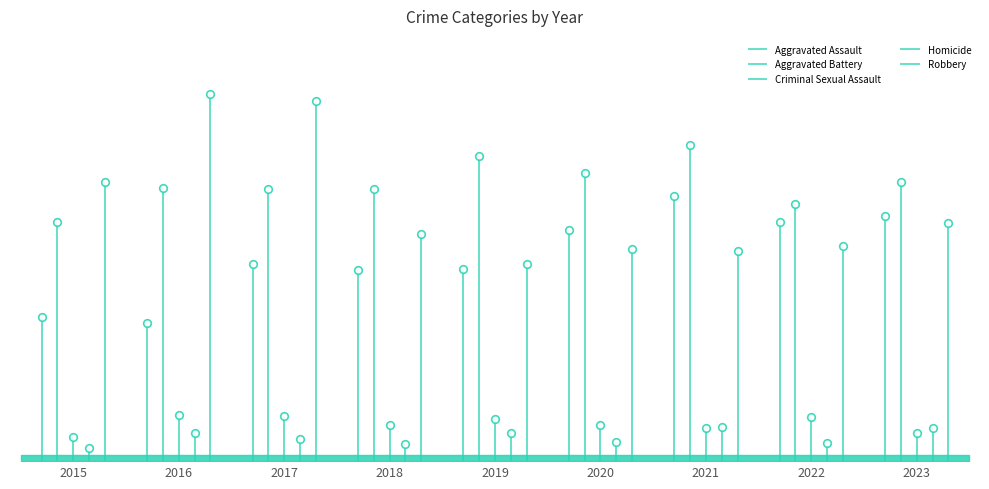

Is the value of Criminal Sexual Assault at 2022 greater than the value of Homicide at 2021?

Yes